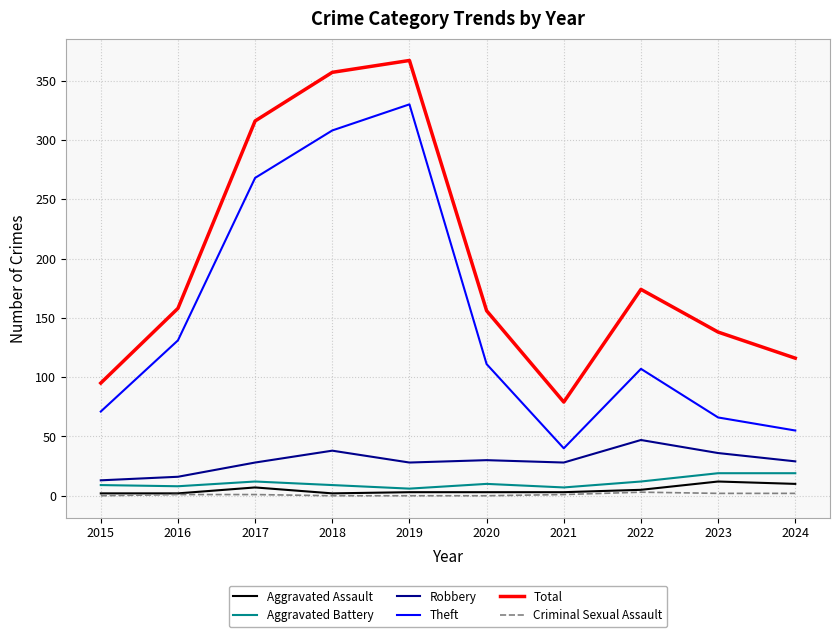

What is the maximum value for Criminal Sexual Assault?

3